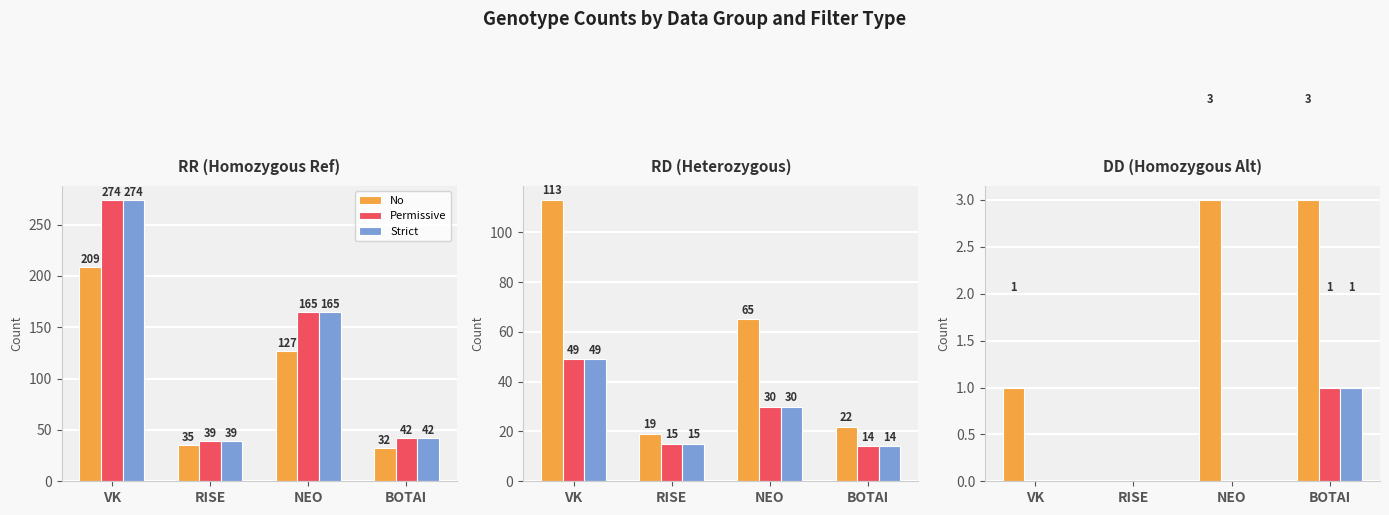

True or false: Permissive has a value of -1 at VK.

False